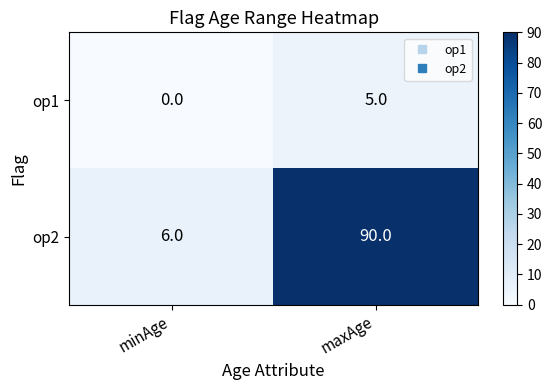

Which series changed the most between minAge and maxAge?

op2